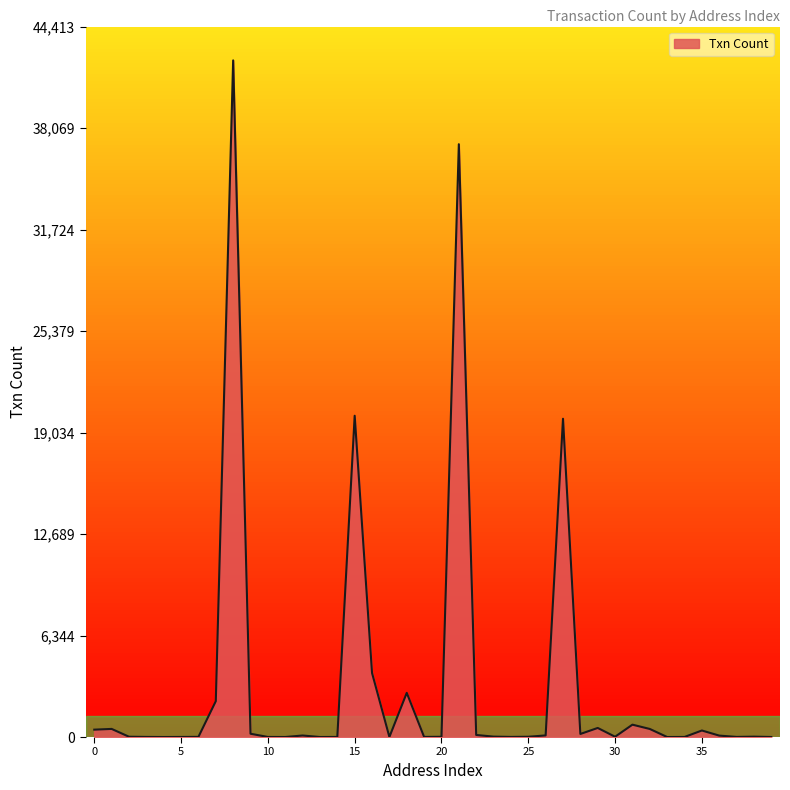

What is the difference between the maximum and minimum values?

42299